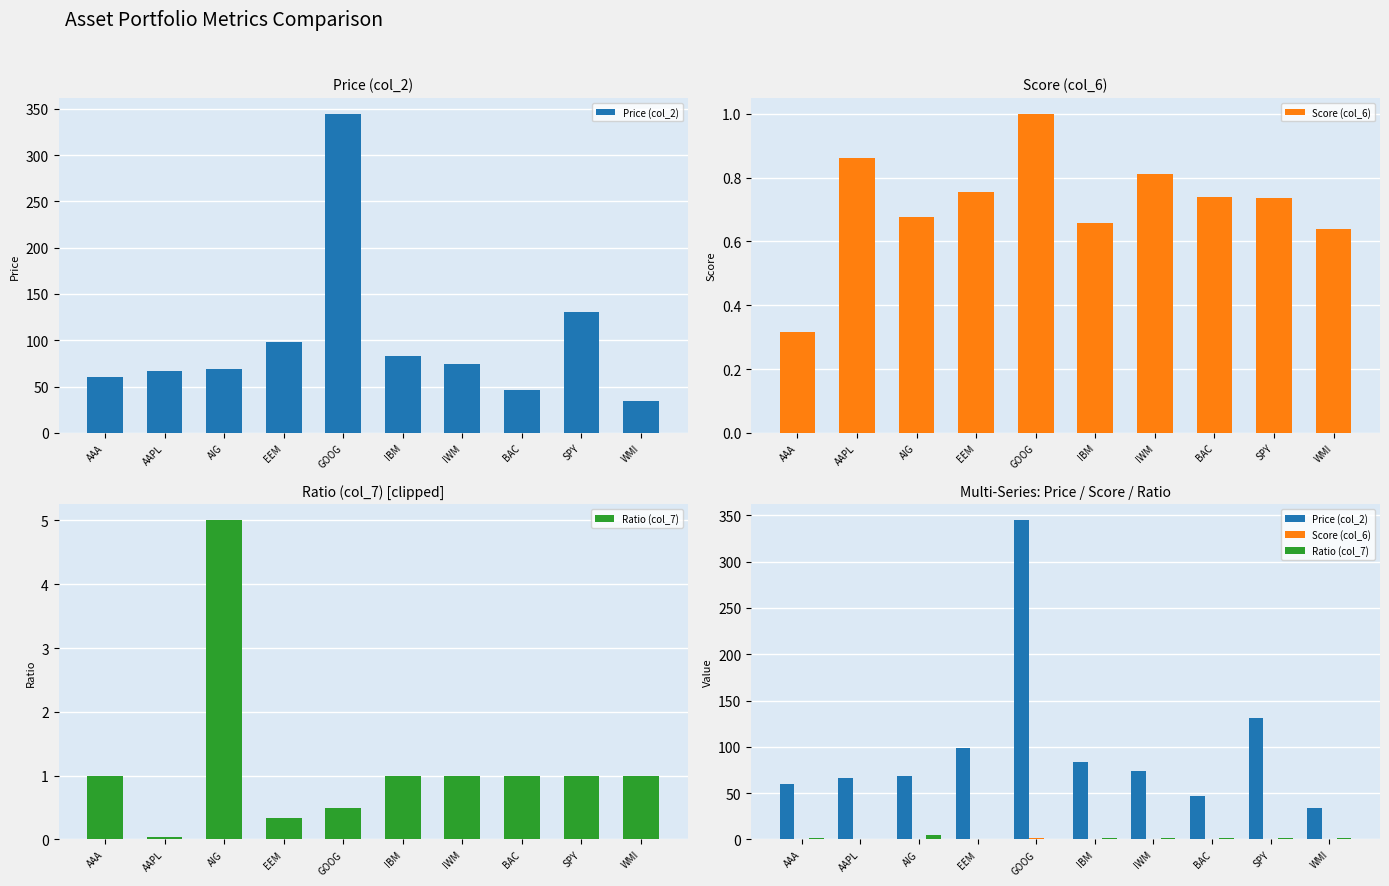

What is the label of the 8th bar from the right?

AIG